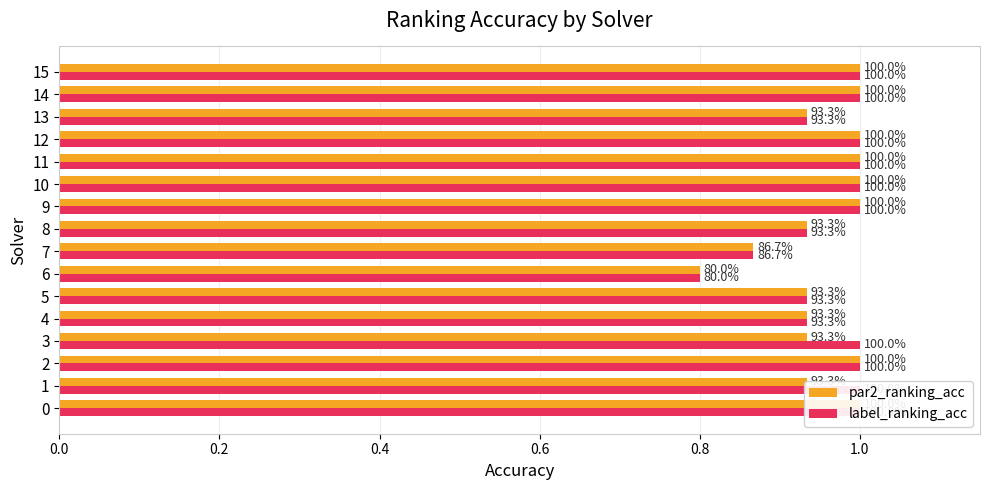

Reading left to right, extract all data points from this chart.

par2_ranking_acc: 1.0	0.9	1.0	0.9	0.9	0.9	0.8	0.9	0.9	1.0	1.0	1.0	1.0	0.9	1.0	1.0
label_ranking_acc: 1.0	1.0	1.0	1.0	0.9	0.9	0.8	0.9	0.9	1.0	1.0	1.0	1.0	0.9	1.0	1.0